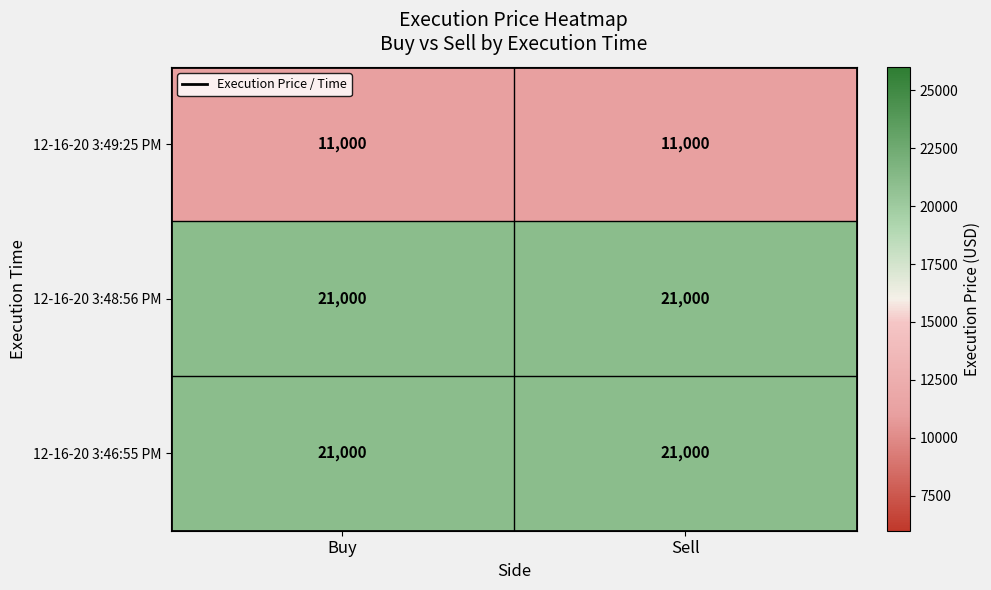

What value does the 12-16-20 3:49:25 PM series have at Sell?

11000